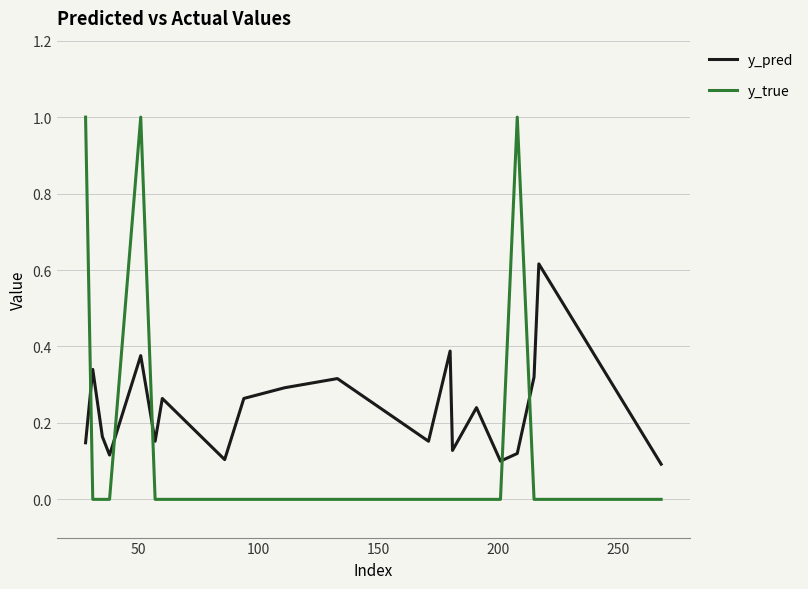

Which series has the largest total across all categories?

y_pred